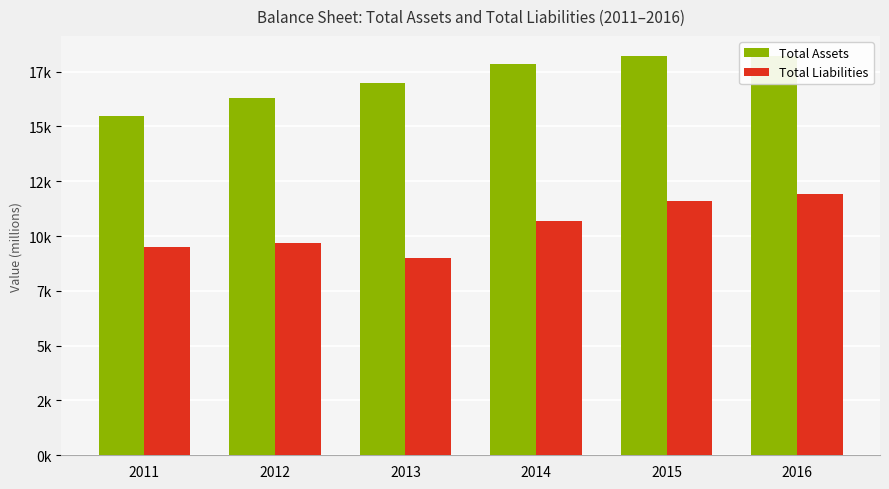

What are all the series names shown in the legend?

Total Assets, Total Liabilities